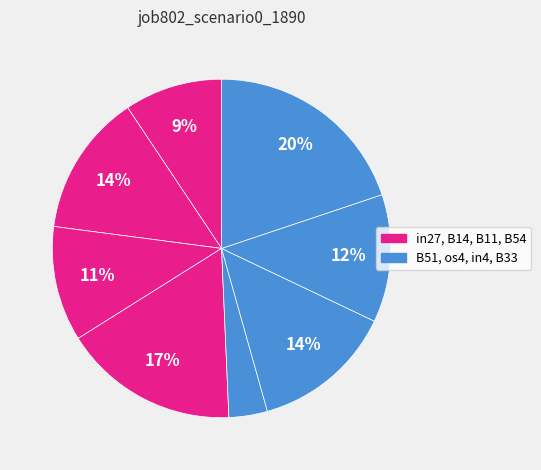

Is there a majority slice in this chart?

No